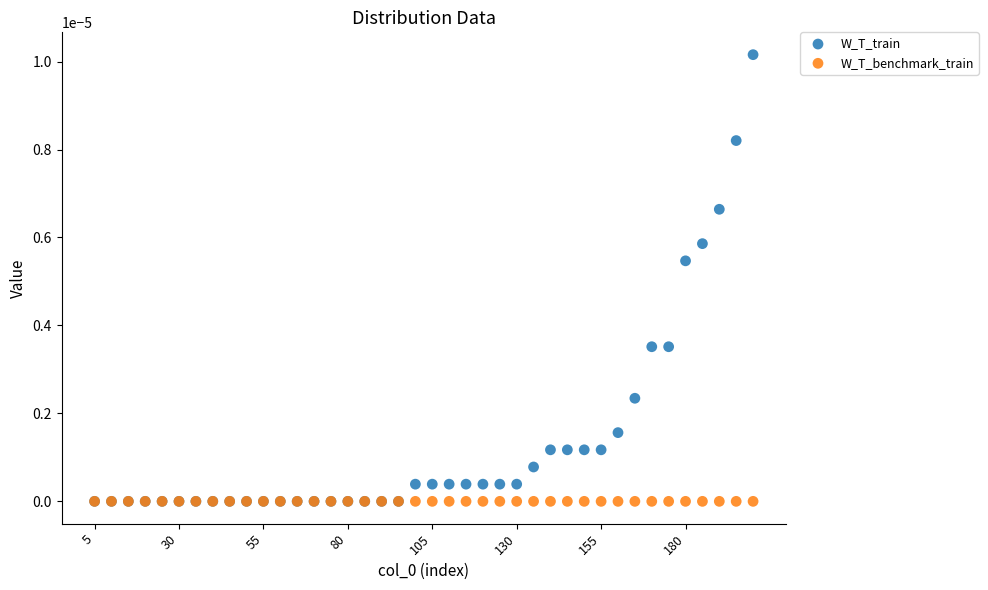

What are all the series names shown in the legend?

W_T_train, W_T_benchmark_train